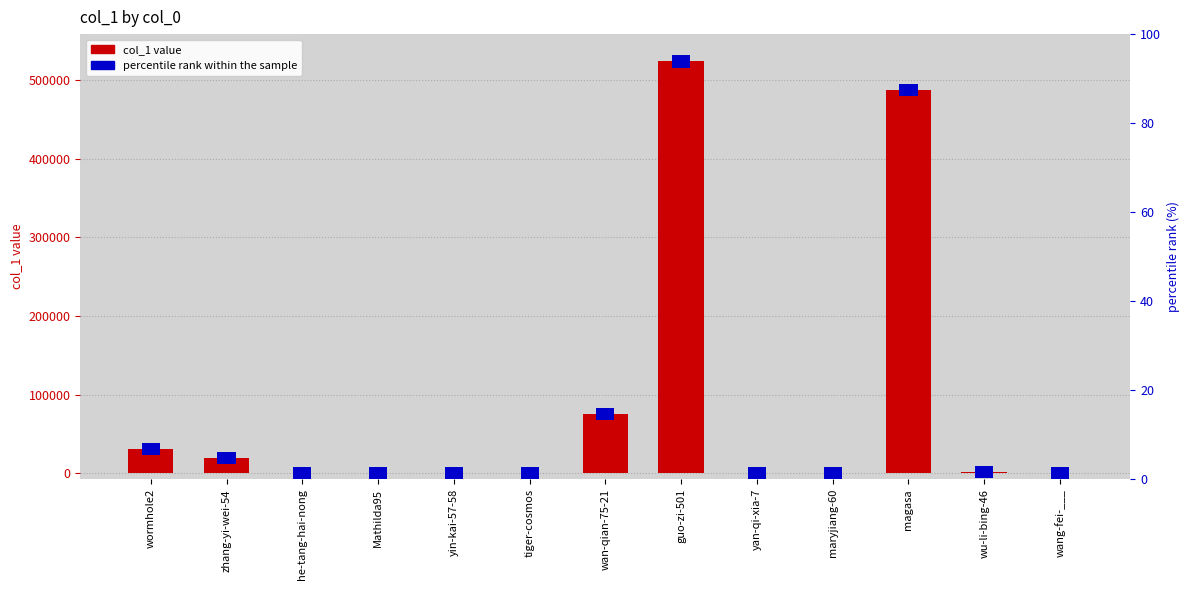

What is the maximum value shown in the chart?

523865